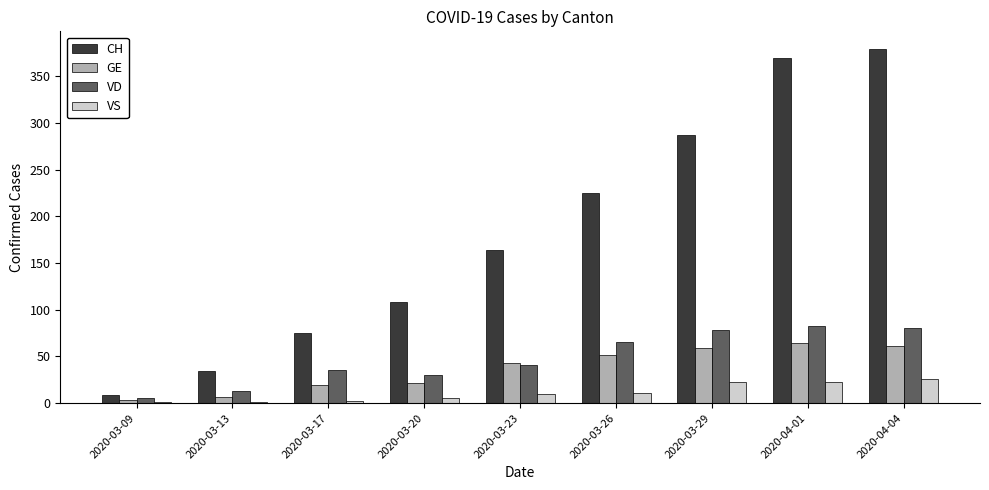

Is the value of VD at 2020-03-13 greater than the value of CH at 2020-04-01?

No